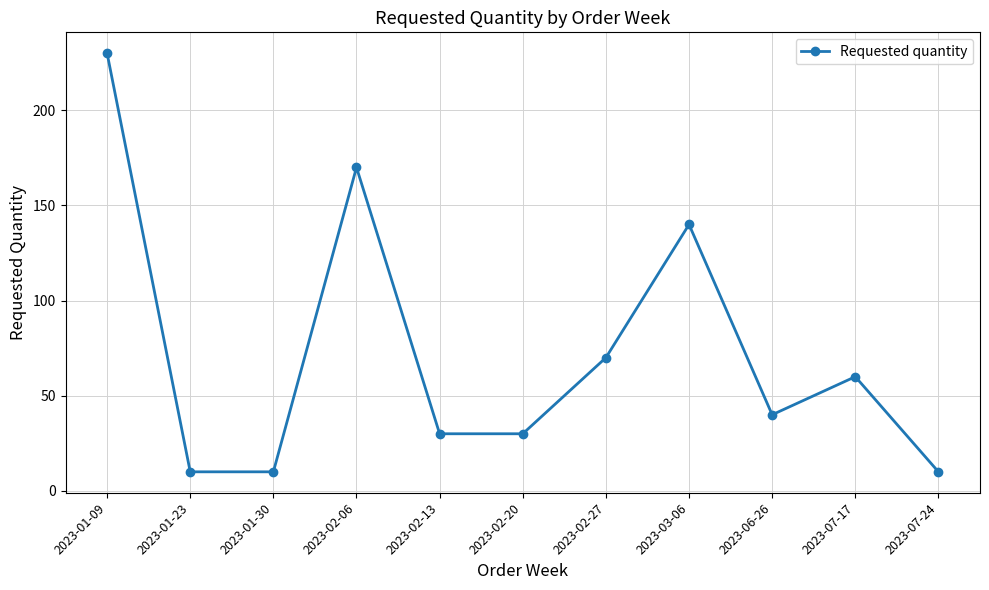

What is the smallest value displayed?

10